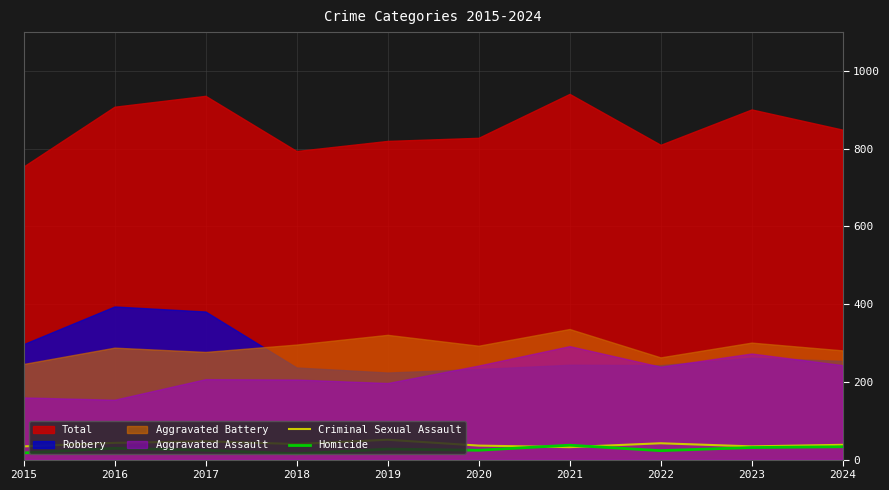

How many intersections are there between Criminal Sexual Assault and Homicide?

2